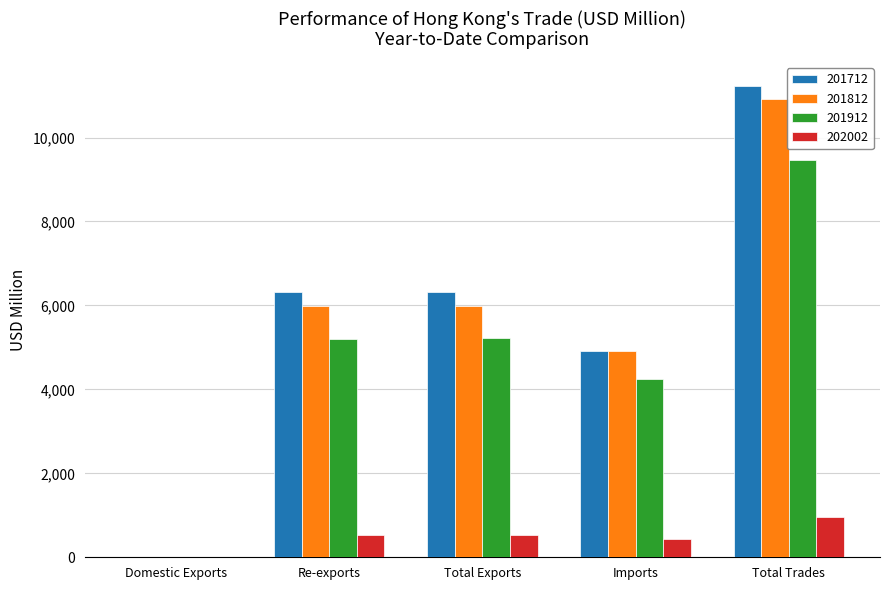

Are the bars grouped side by side (vs. stacked)?

Yes